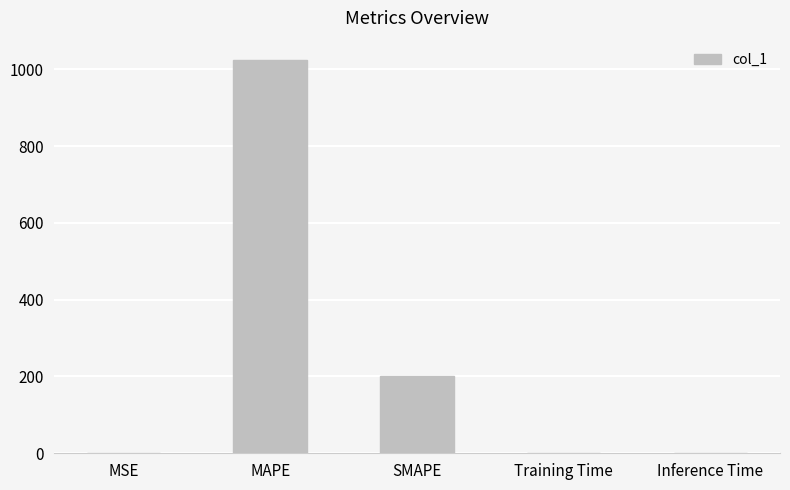

What is the maximum value shown in the chart?

1023.1